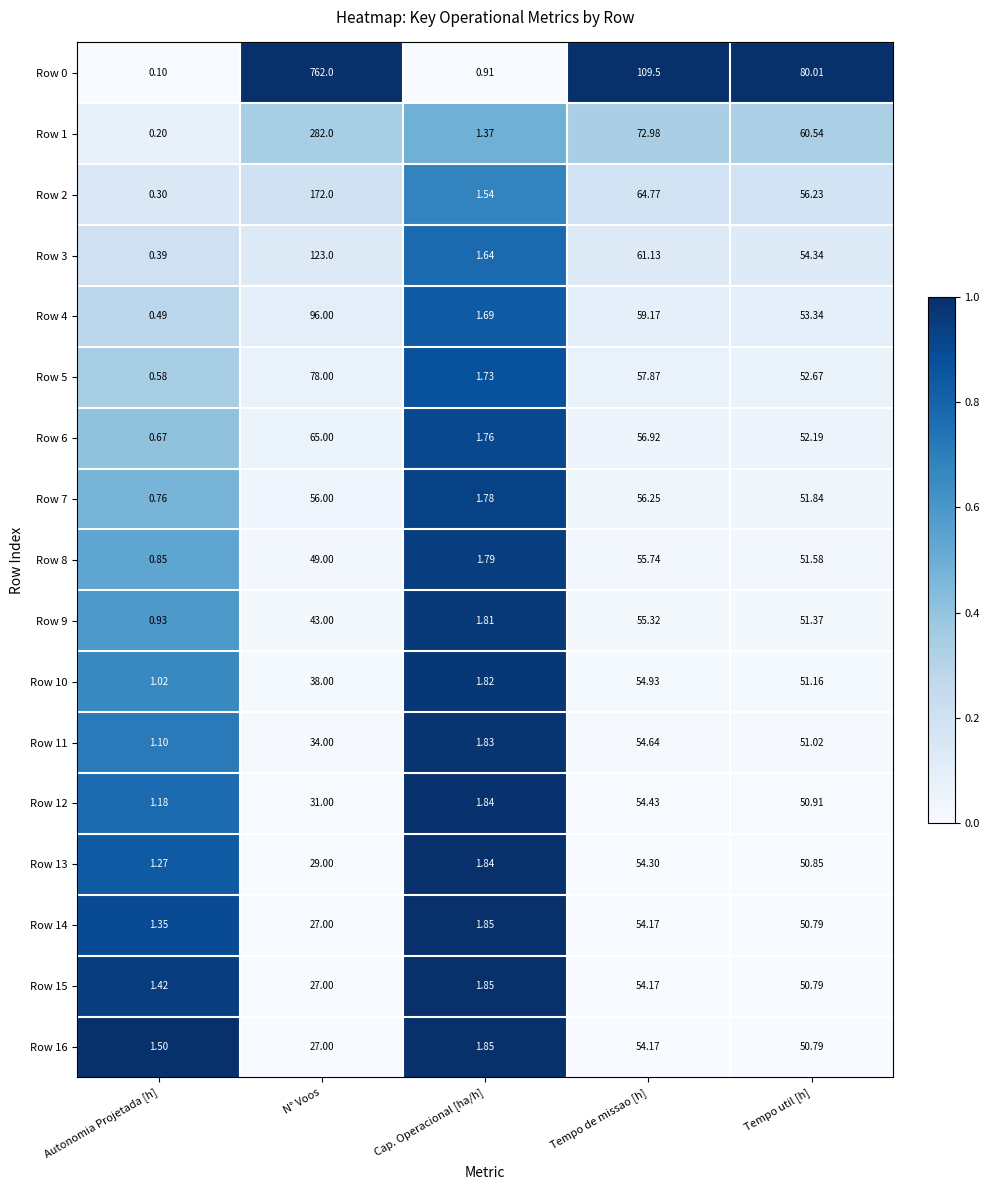

Where is Row 10 nearest to the value 27?

N° Voos